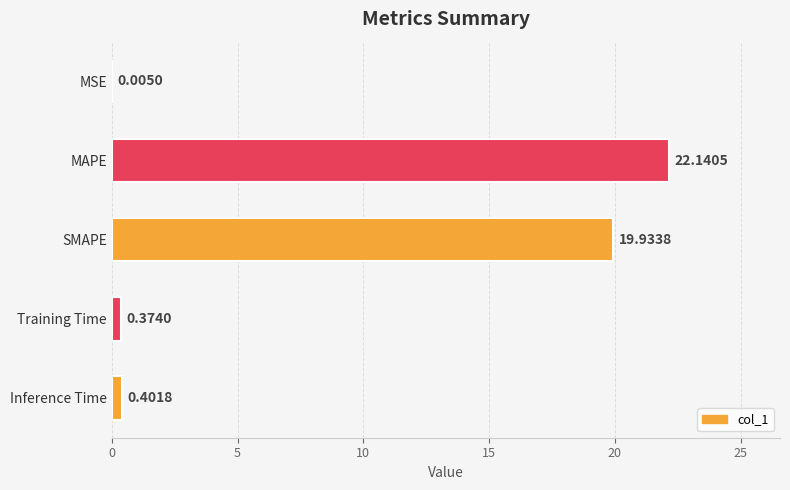

At which category does the chart reach its peak across all series?

MAPE